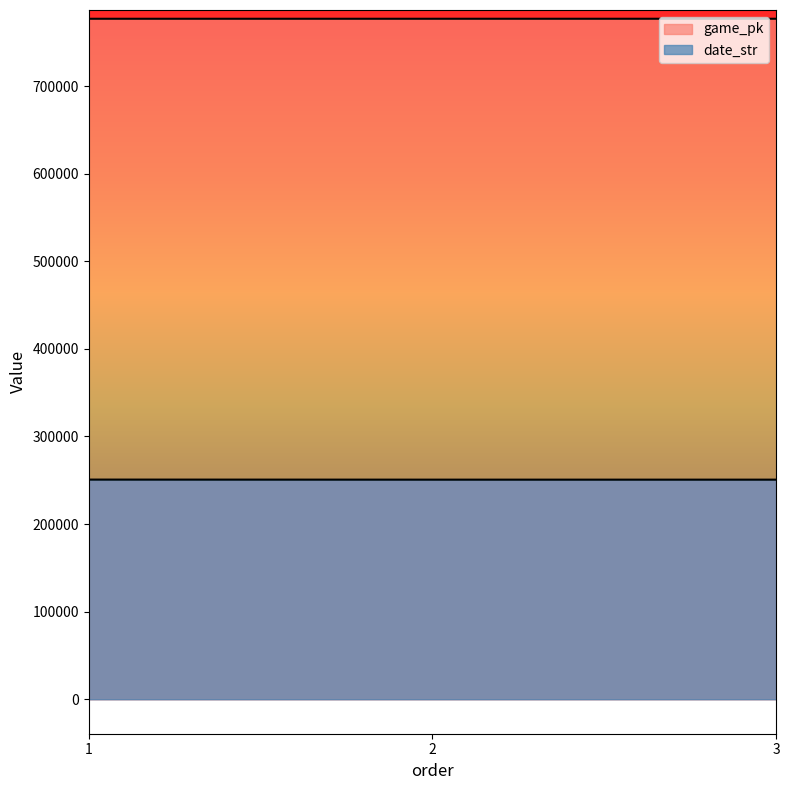

How many game_pk values are between 776921 and 776936?

3